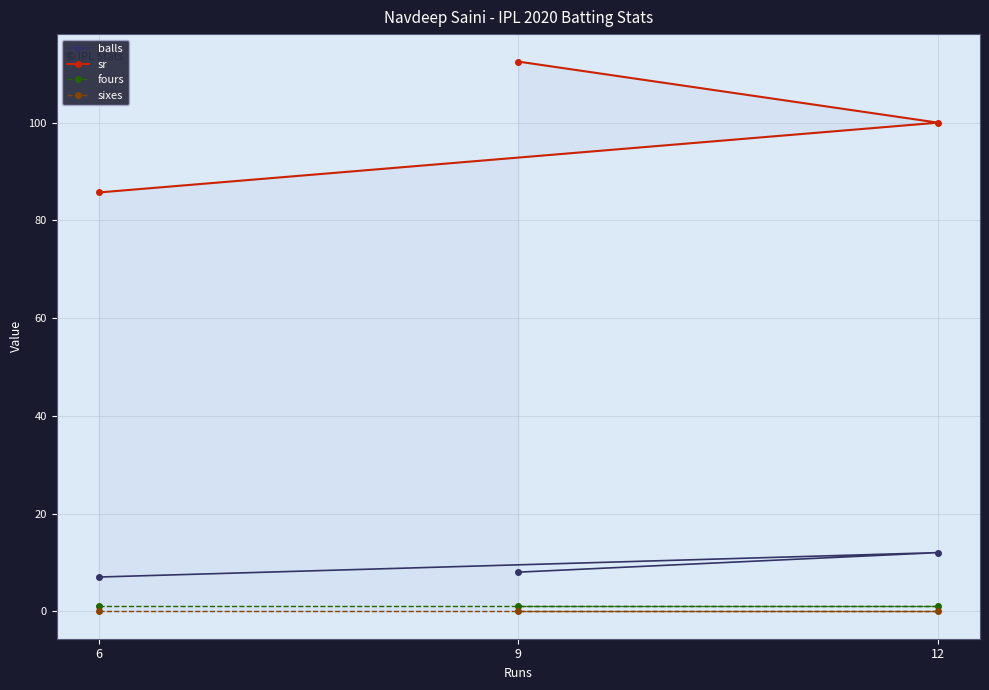

What is the sum of all fours values?

3